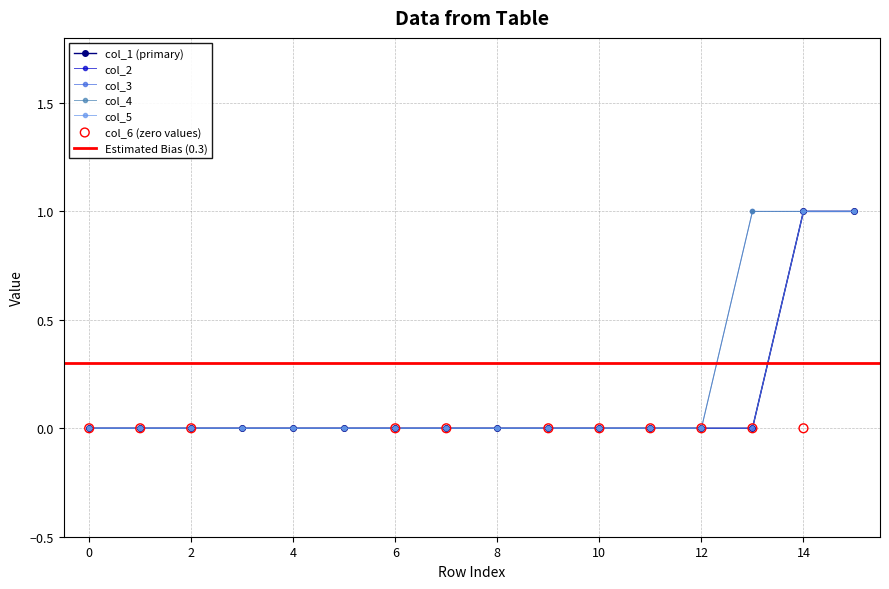

Which series has the widest spread of Y values?

col_1